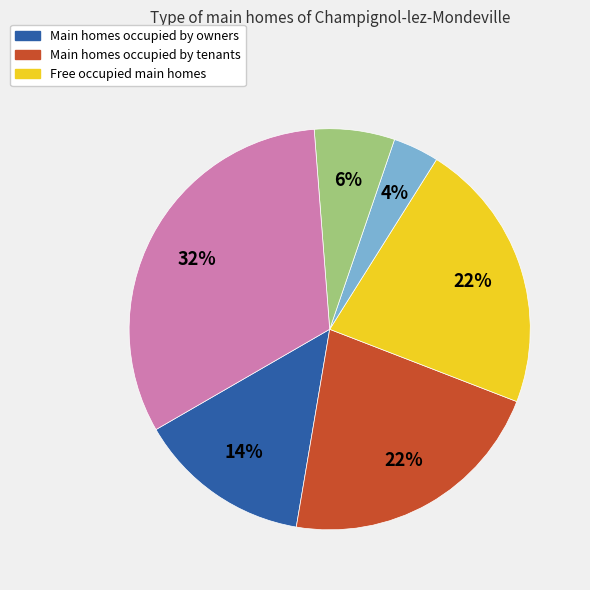

To the nearest percent, what is the difference between the largest and smallest slice percentages?

28%